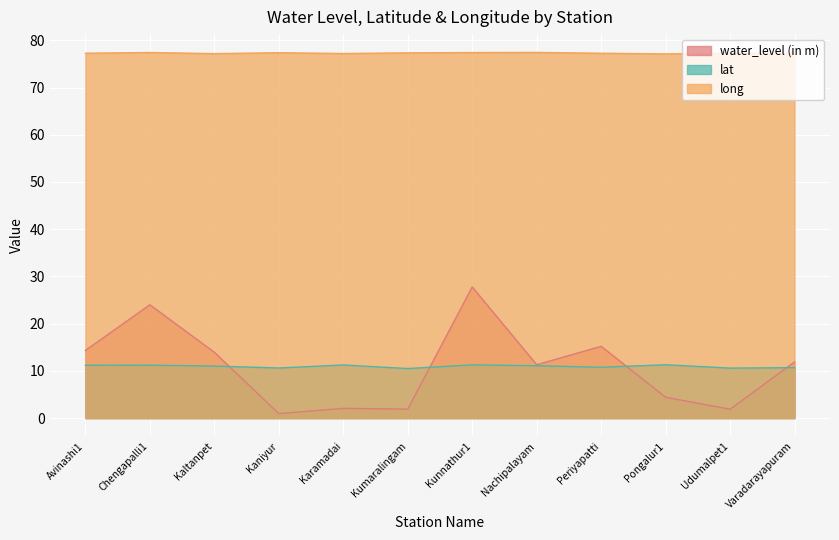

At Varadarayapuram, list the series in order from smallest to largest.

lat, water_level (in m), long